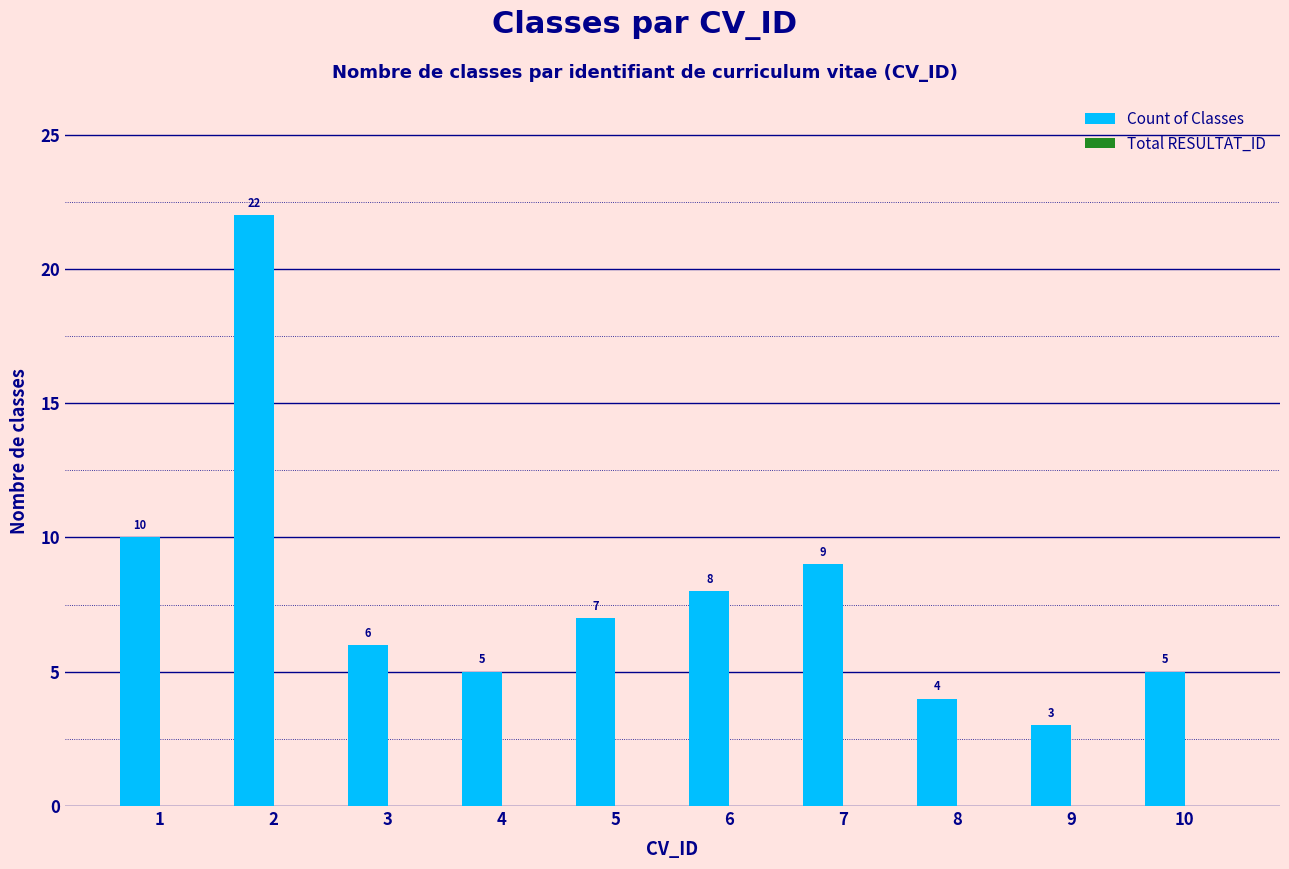

What is the approximate value at 8, to the nearest 5?

5